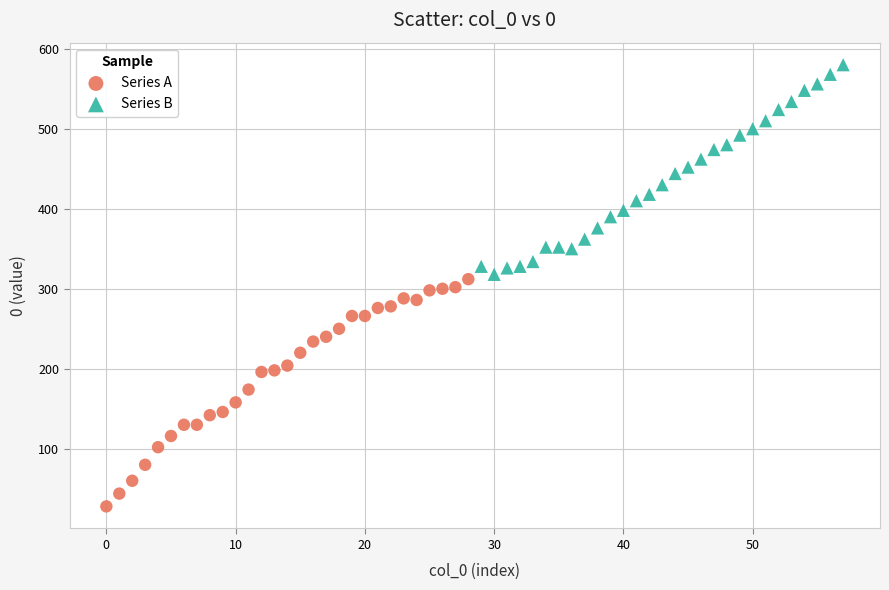

Which series has the widest spread of Y values?

Series A